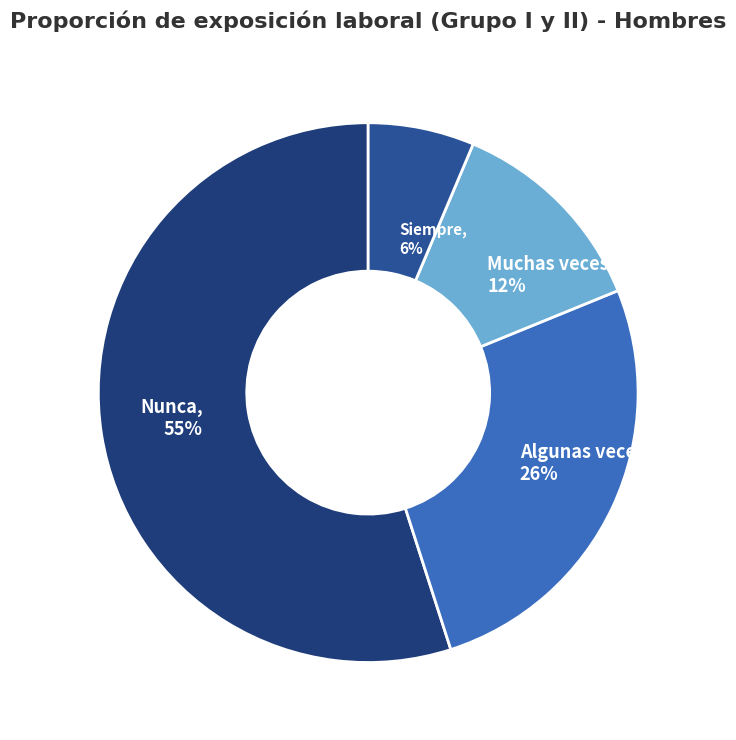

Which slice represents more than half of the pie?

Nunca